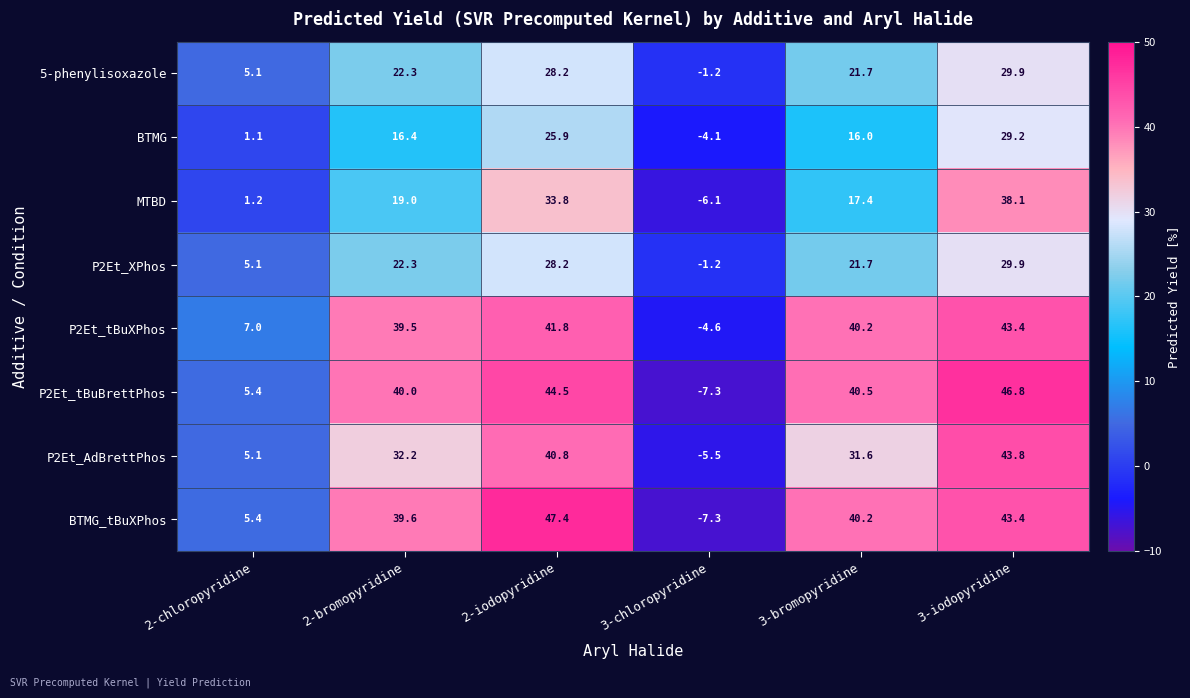

At which label does P2Et_tBuBrettPhos reach its minimum?

3-chloropyridine